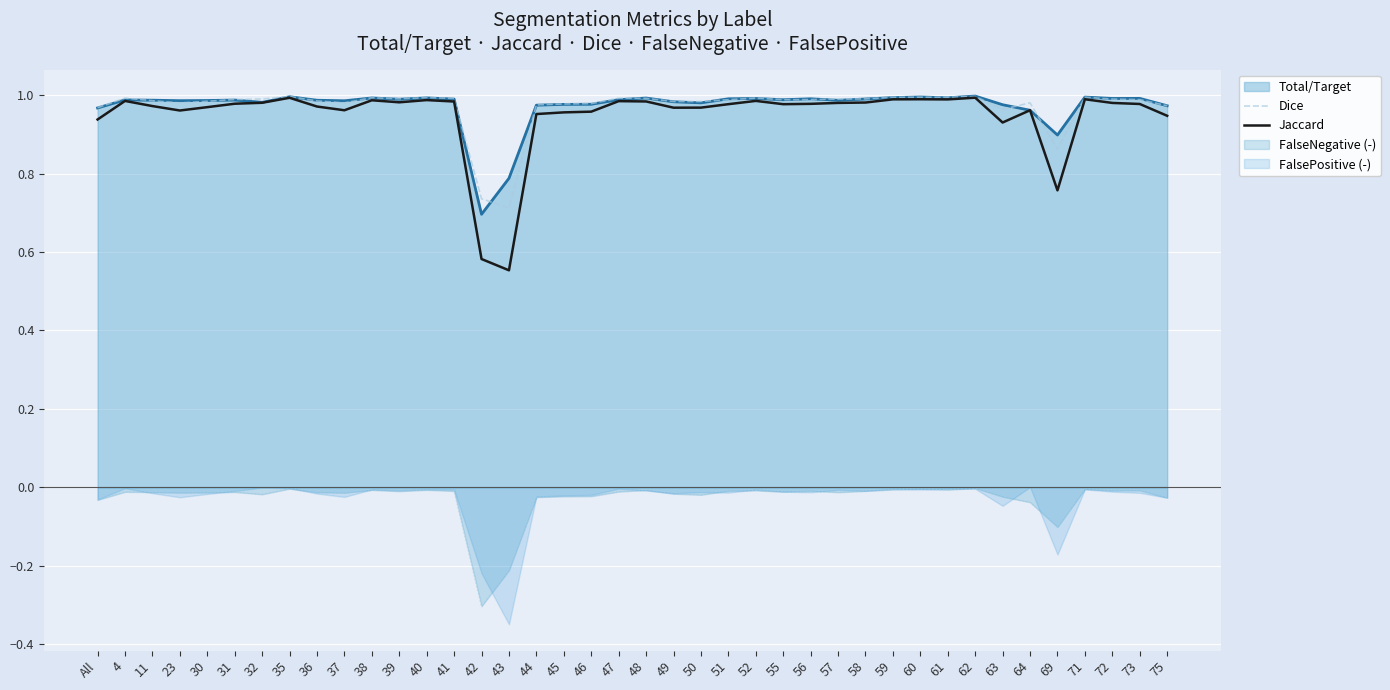

True or false: Dice and Jaccard intersect in this chart.

False